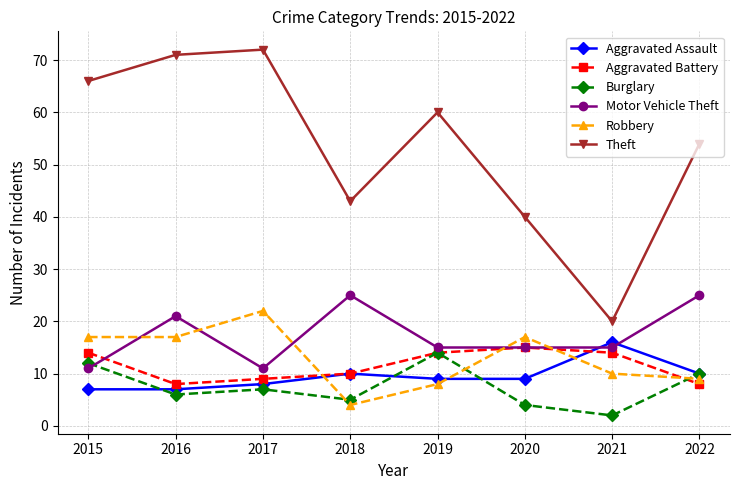

What are all the series names shown in the legend?

Aggravated Assault, Aggravated Battery, Burglary, Motor Vehicle Theft, Robbery, Theft